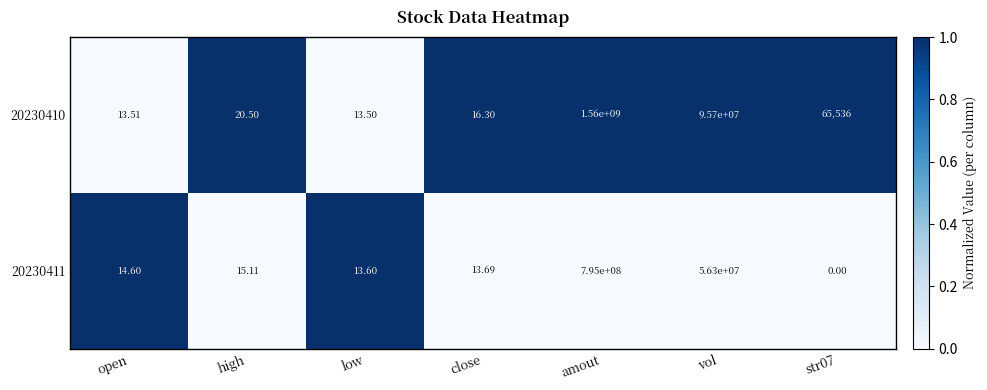

At high, list the series in order from largest to smallest.

20230410, 20230411